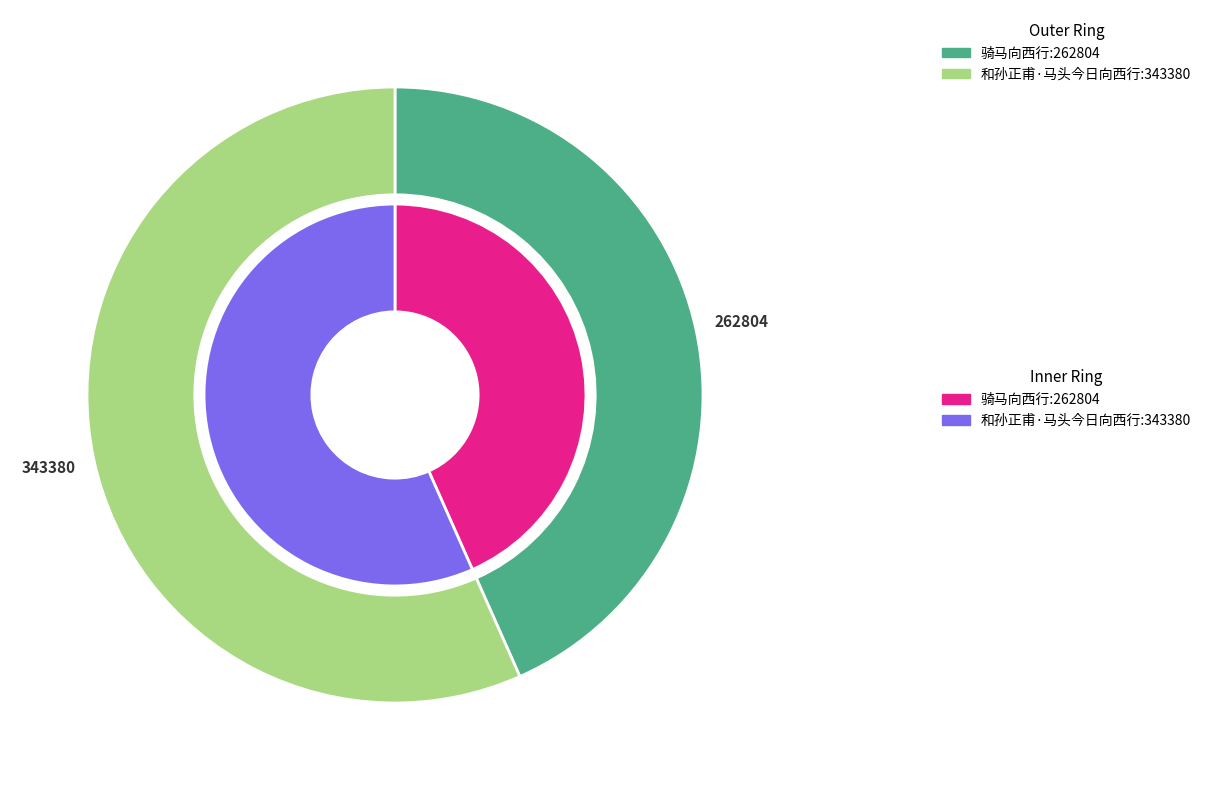

To the nearest percent, what is the difference between the 骑马向西行 and 和孙正甫·马头今日向西行 slice percentages?

13%